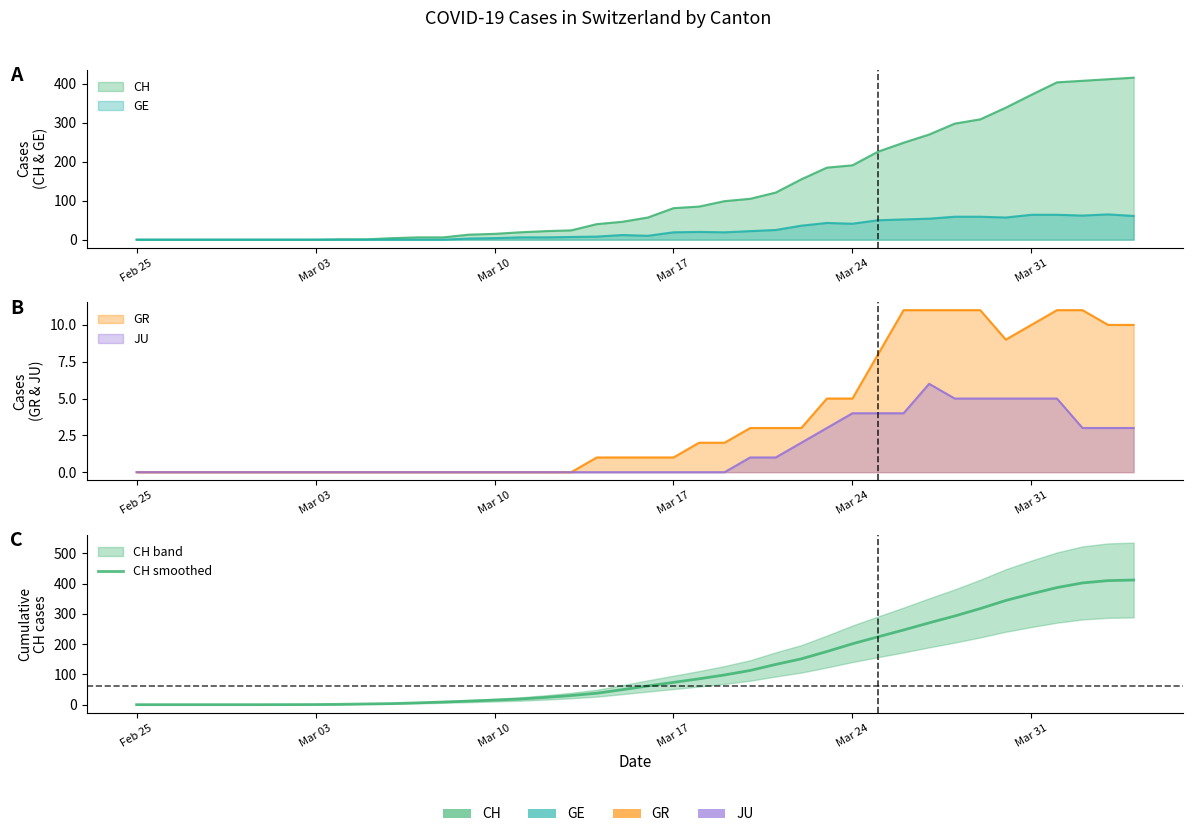

Where is the data nearest to the value 206?

Mar 24